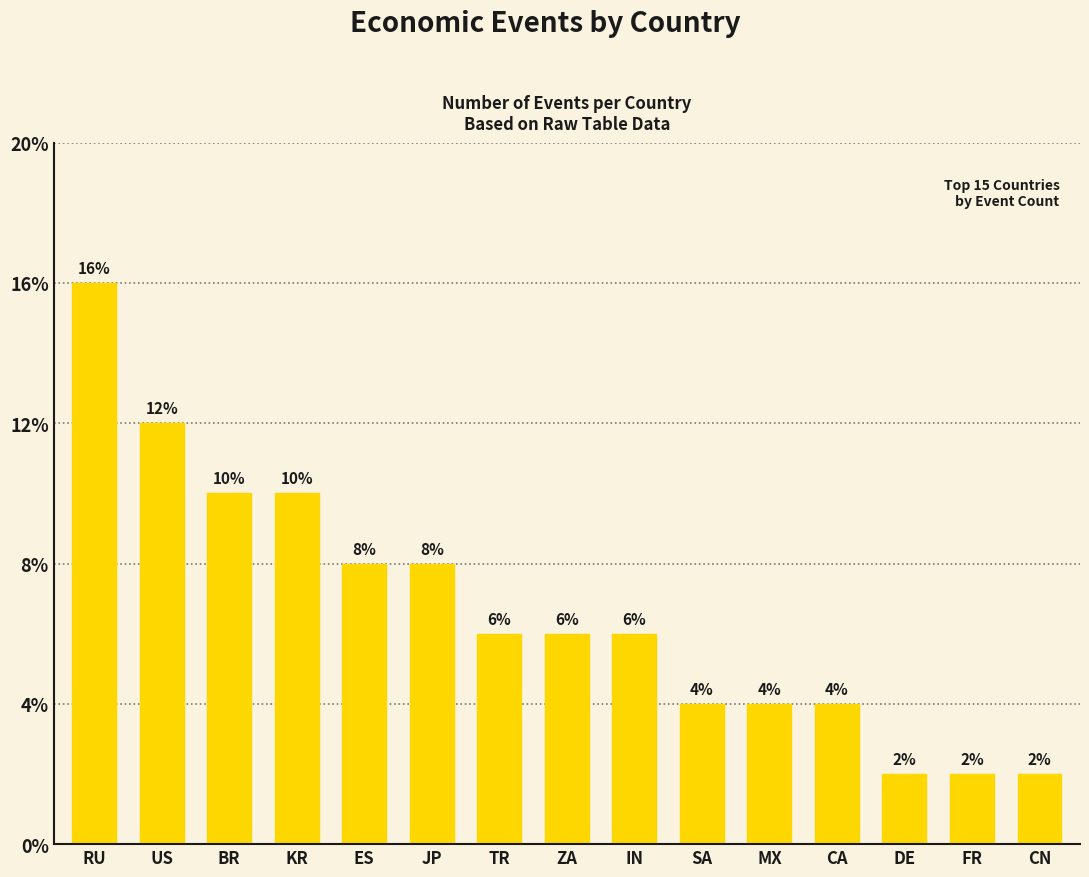

Is it true that the value at FR is 0?

False